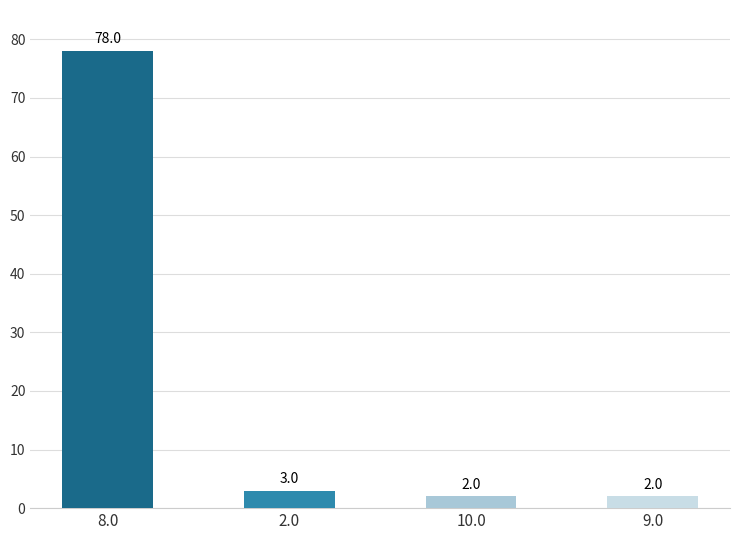

True or false: the data shows 2 at 10.0.

True